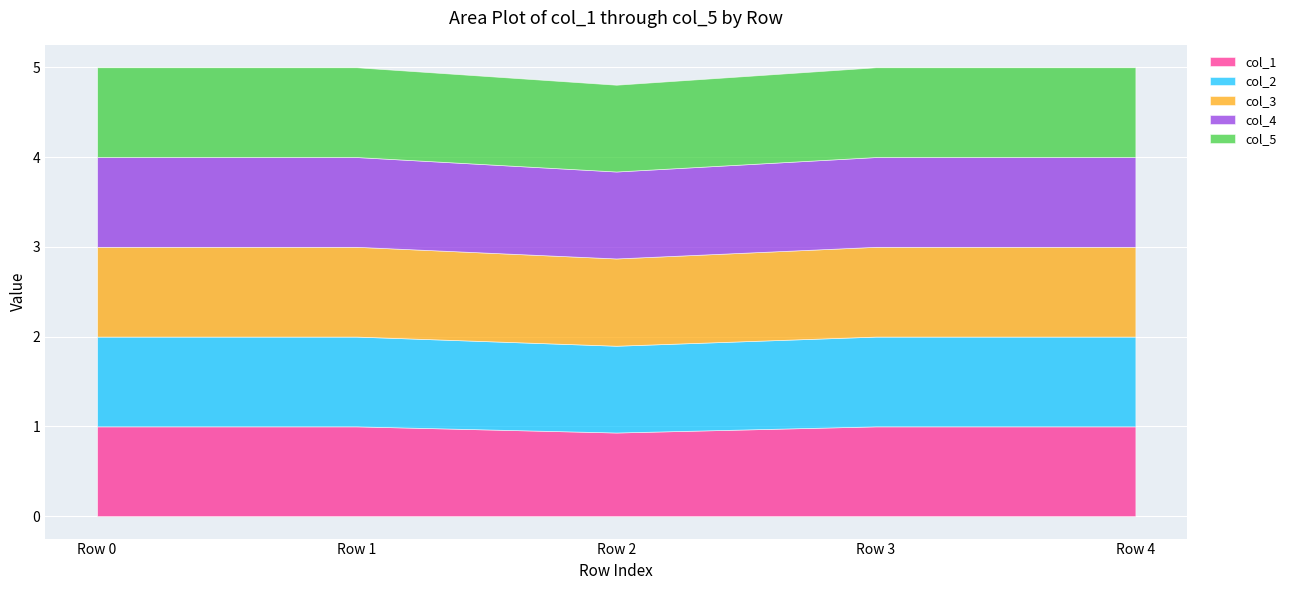

What are all the series names shown in the legend?

col_1, col_2, col_3, col_4, col_5